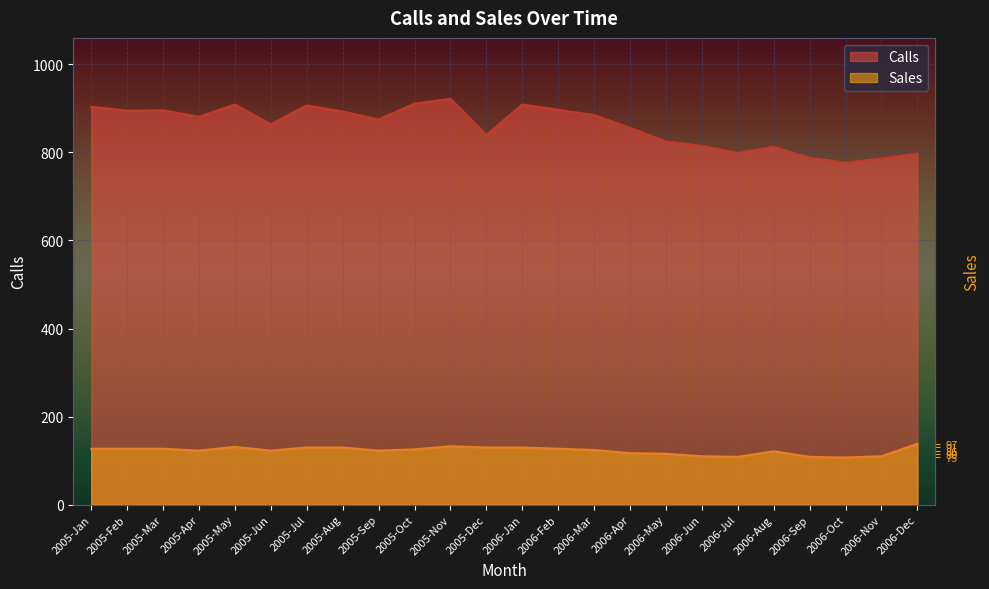

Reading right to left, list all the values displayed in this chart.

Calls: 798.0	786.0	777.0	788.0	813.0	799.0	815.0	825.0	856.0	885.0	897.0	909.0	840.0	922.0	911.0	875.0	893.0	907.0	864.0	909.0	881.0	896.0	895.0	904.0
Sales: 138.3	109.8	106.9	108.4	121.2	108.4	109.8	115.5	116.9	124.0	126.9	129.7	129.7	132.6	125.5	122.6	129.7	129.7	122.6	131.2	122.6	126.9	126.9	126.9